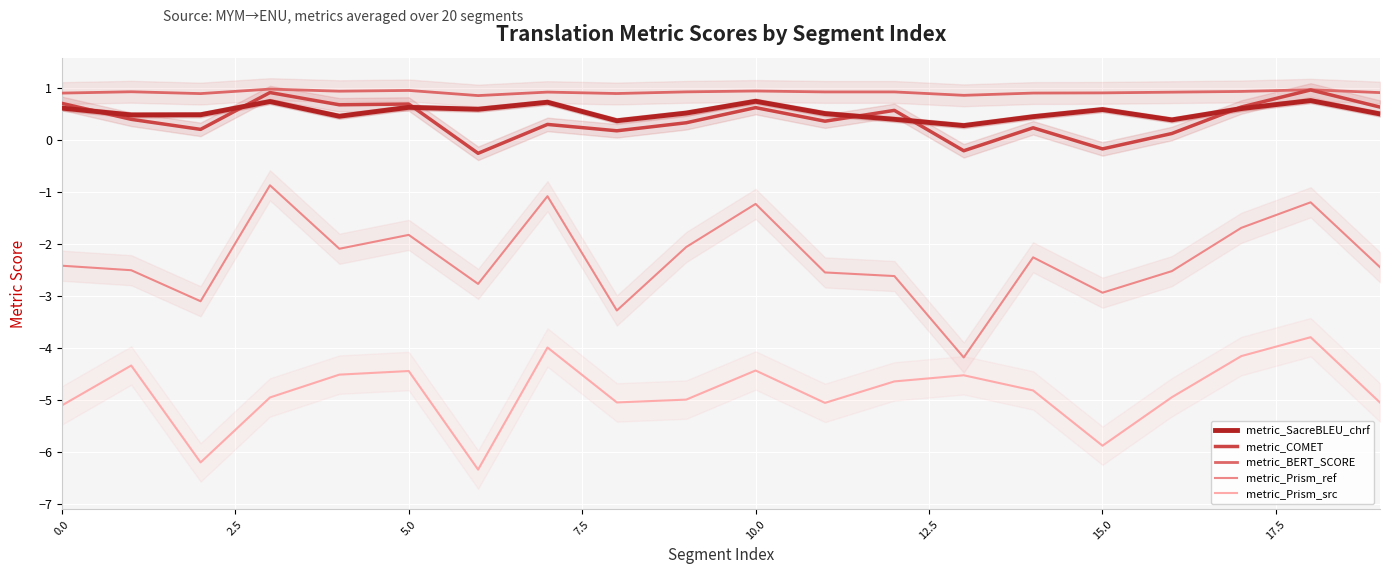

True or false: metric_BERT_SCORE and metric_Prism_ref intersect in this chart.

False